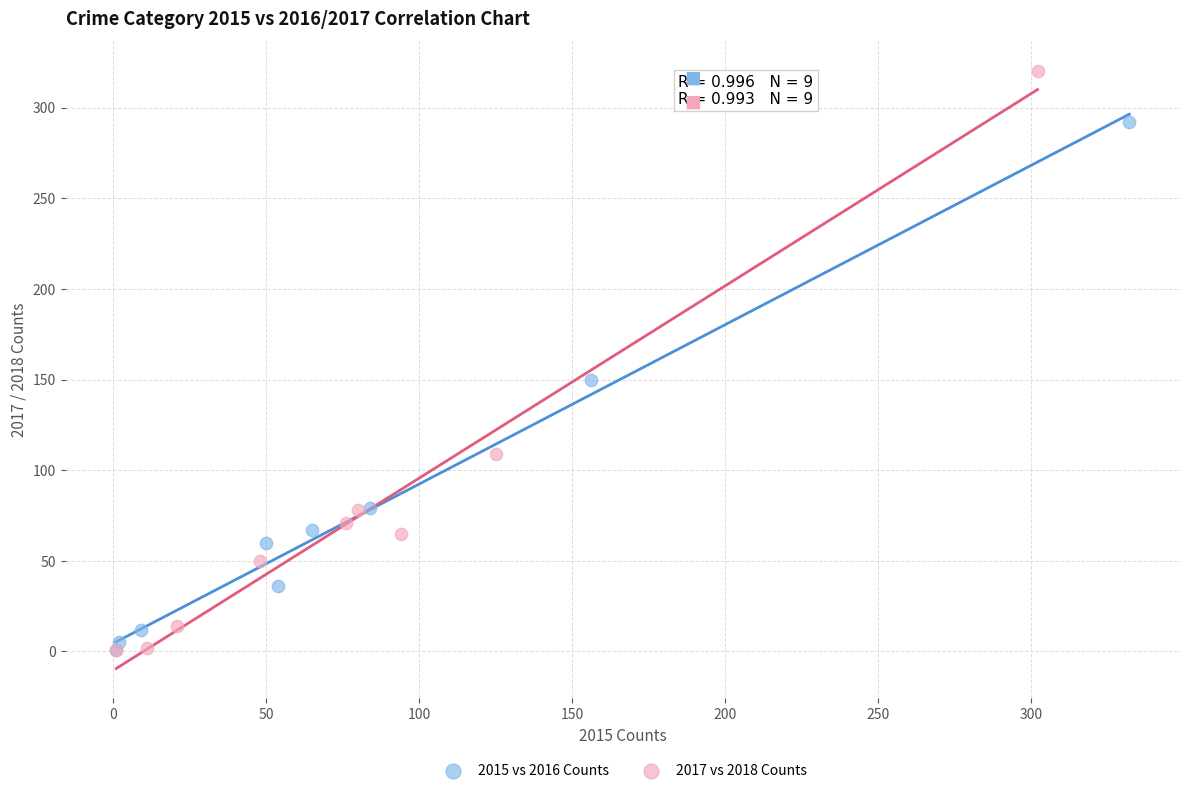

Which series contains the highest Y value?

2017 vs 2018 Counts